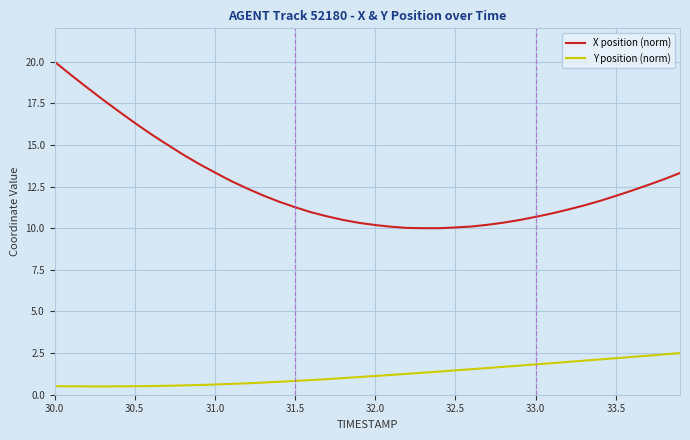

What is the average value of the Y position (norm) series?

1.2